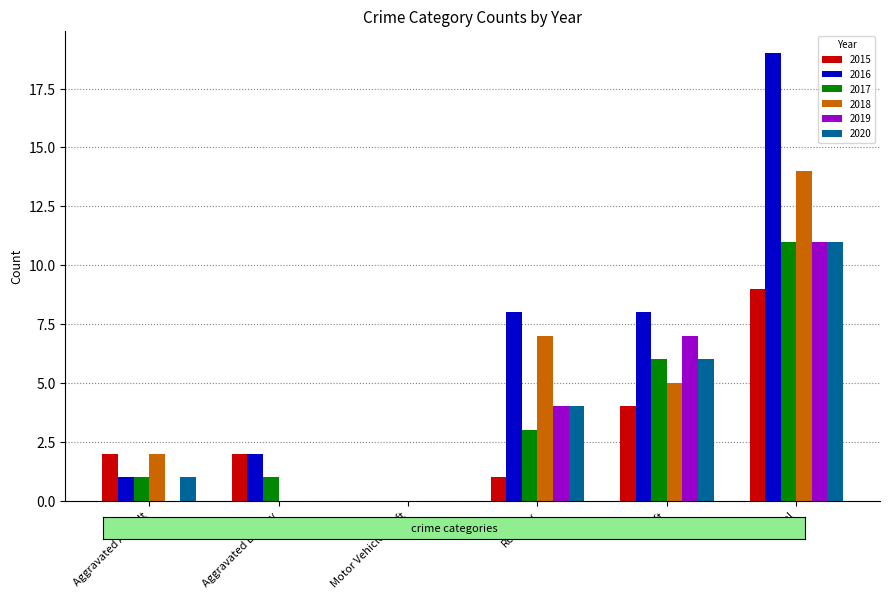

Which label corresponds to the largest value in the chart?

Total